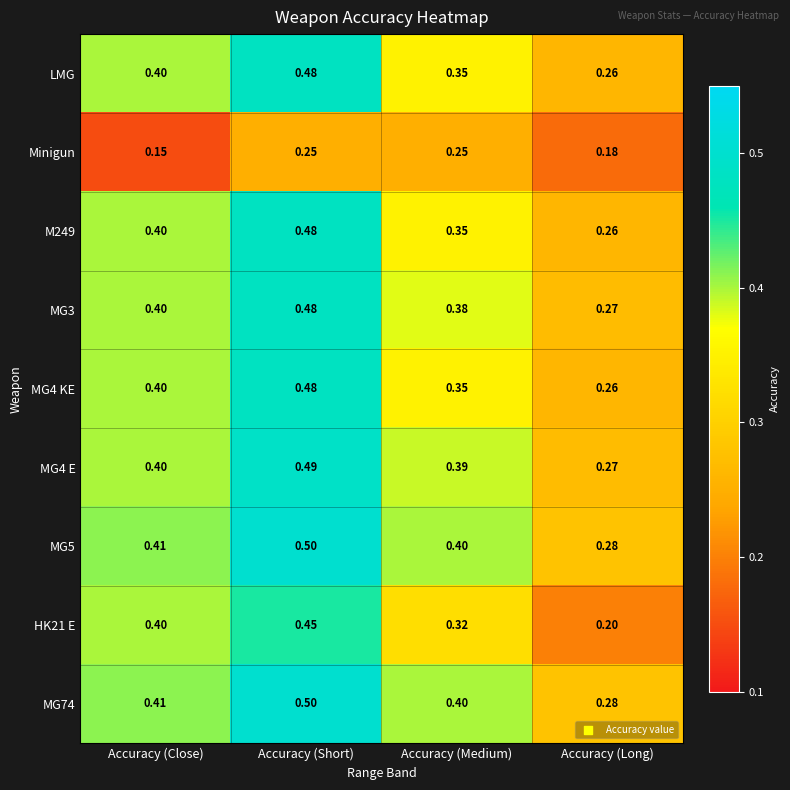

What is the total value across all series at Accuracy (Medium)?

3.2